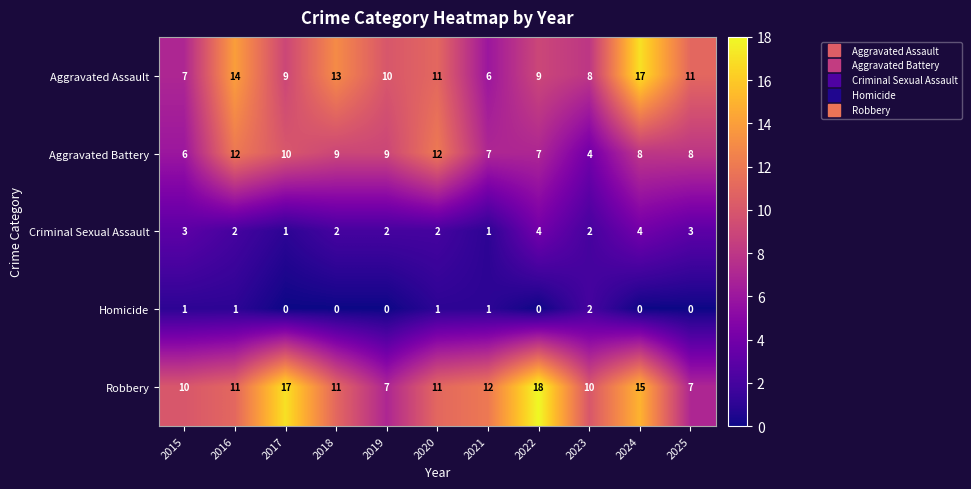

The value of Homicide at 2016 is 1. True or false?

True